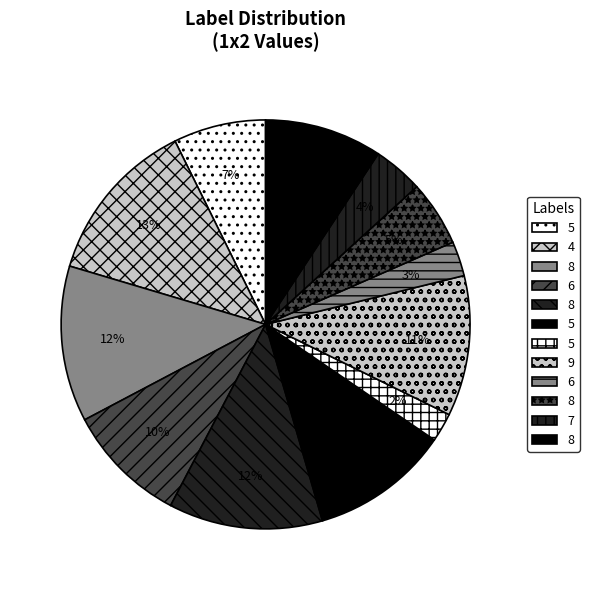

Rank the categories by value from lowest to highest.

5, 6, 7, 8, 5, 8, 6, 5, 9, 8, 8, 4